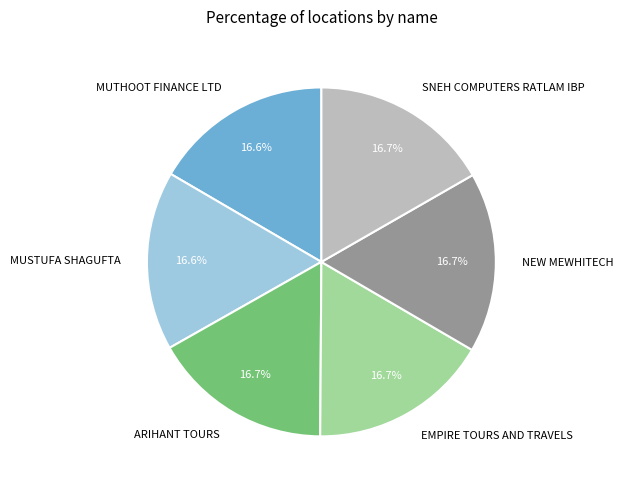

The MUSTUFA SHAGUFTA slice represents 17% of the pie. True or false?

True